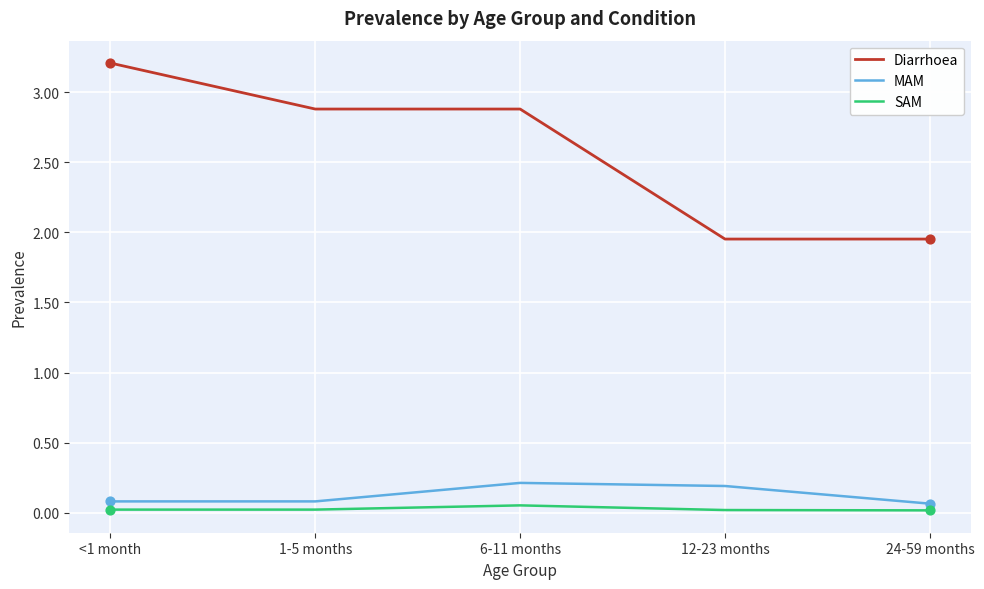

At which category is the sum across all series the highest?

<1 month